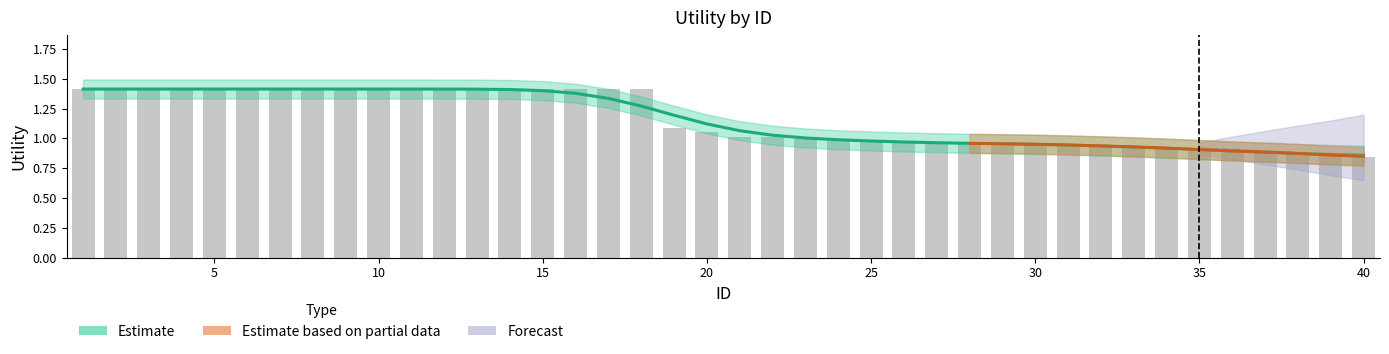

Count the number of data series in this chart.

3